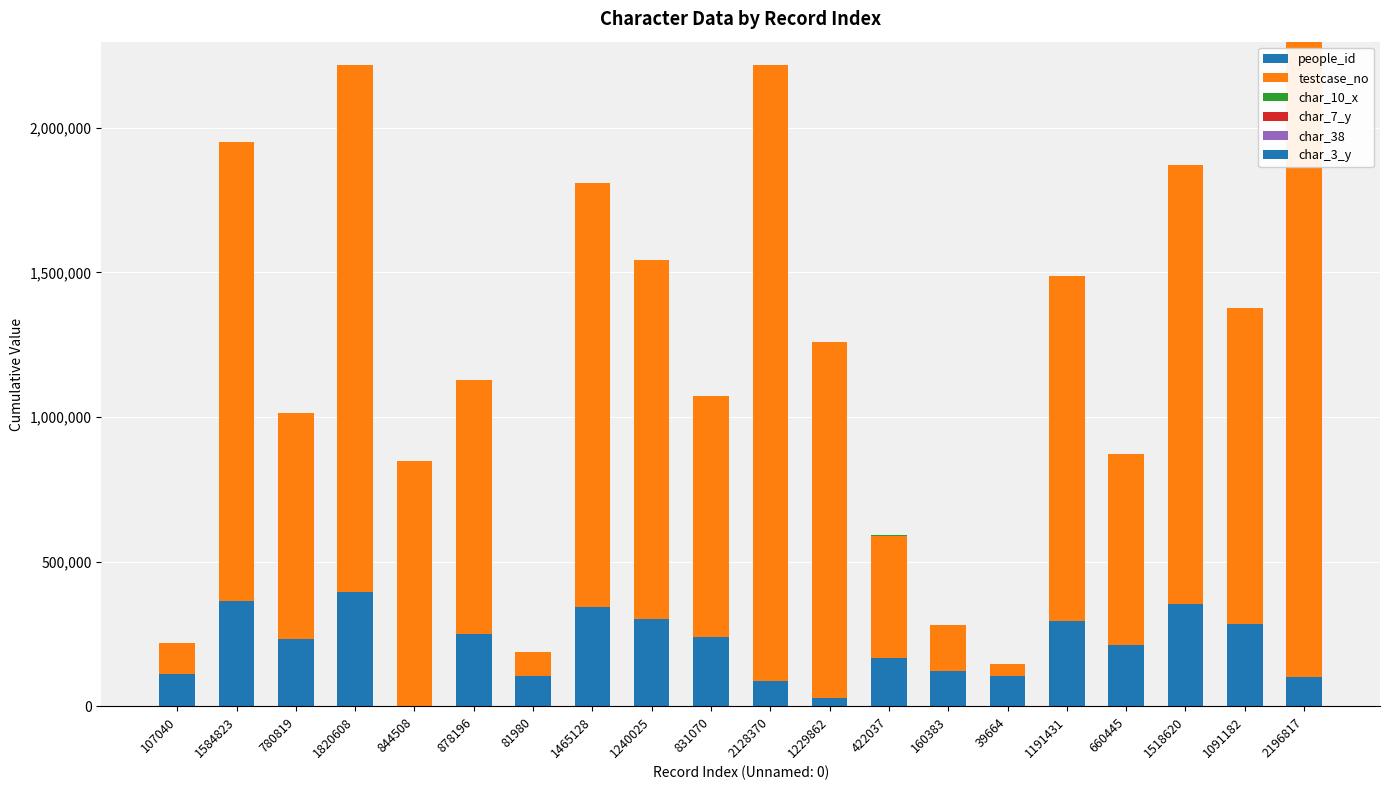

How many distinct data groups are displayed?

6